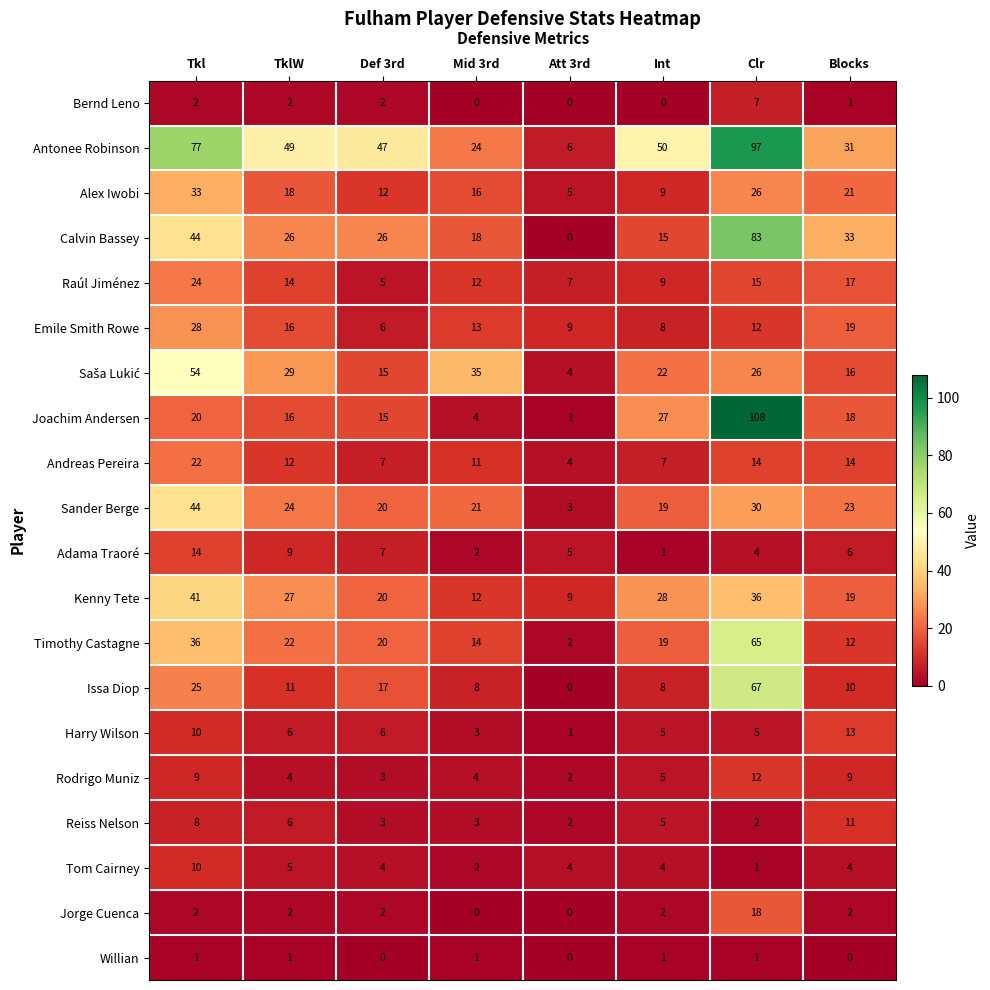

Count the number of categories in the chart.

8